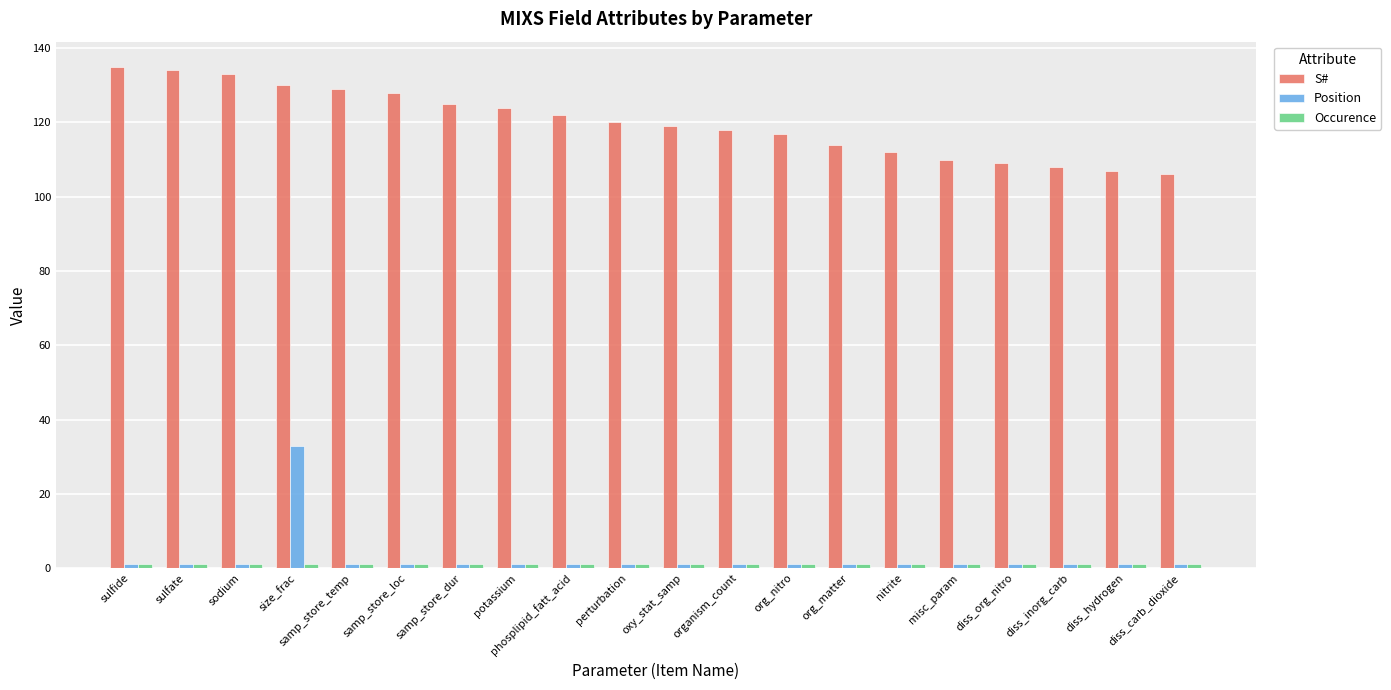

At which label does Position reach its peak?

size_frac